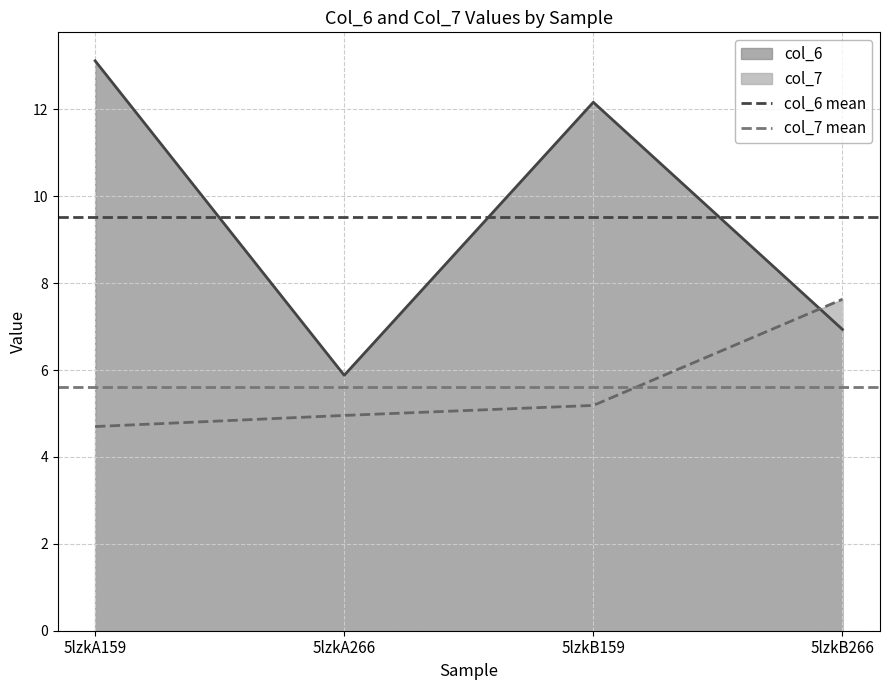

List the labels in order of col_6 value, smallest first.

5lzkA266, 5lzkB266, 5lzkB159, 5lzkA159